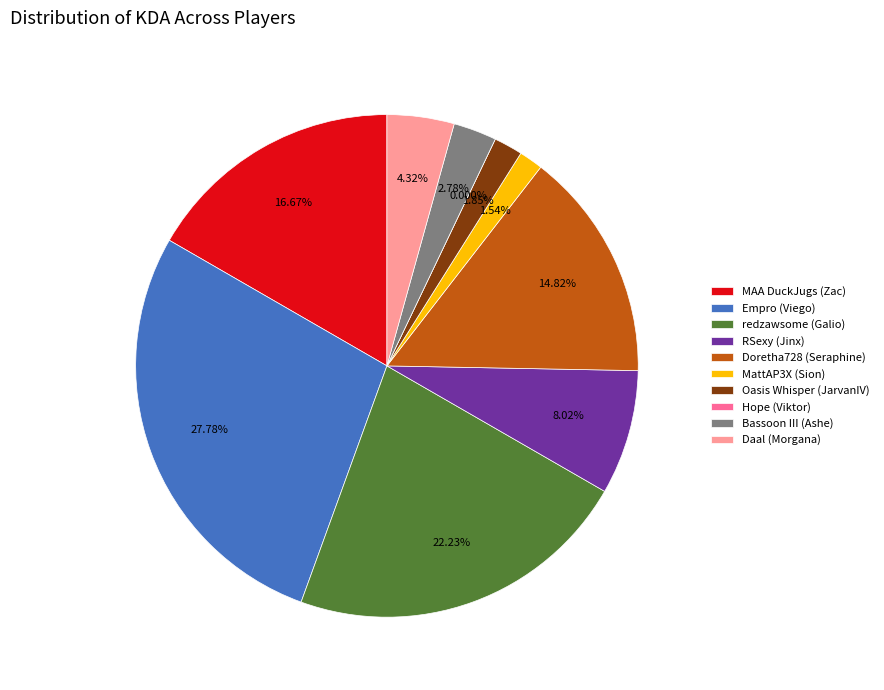

True or false: redzawsome (Galio) accounts for 22% of the total.

True